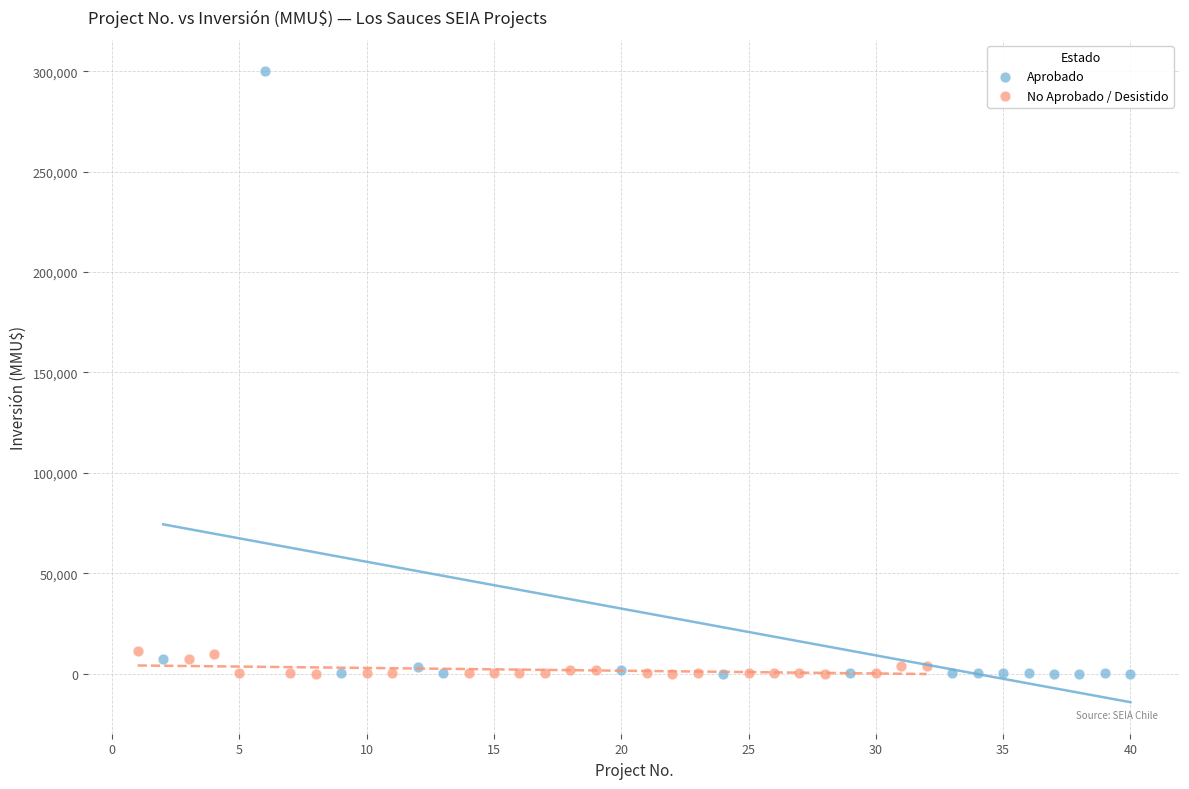

Which series has the widest spread of Y values?

Aprobado